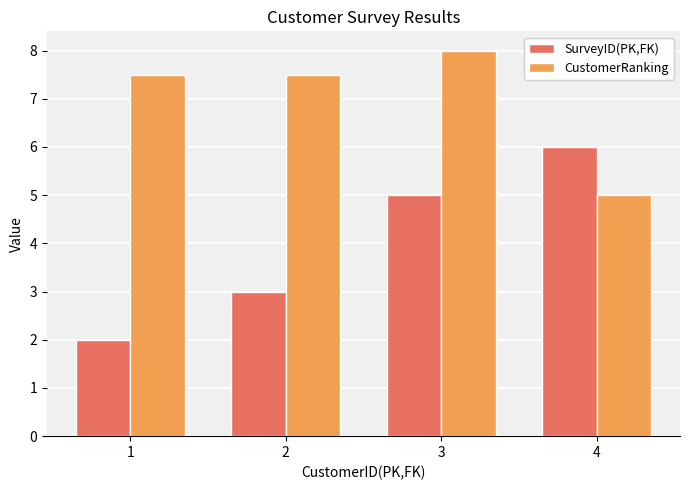

The CustomerRanking series shows 2.9 at 2. True or false?

False